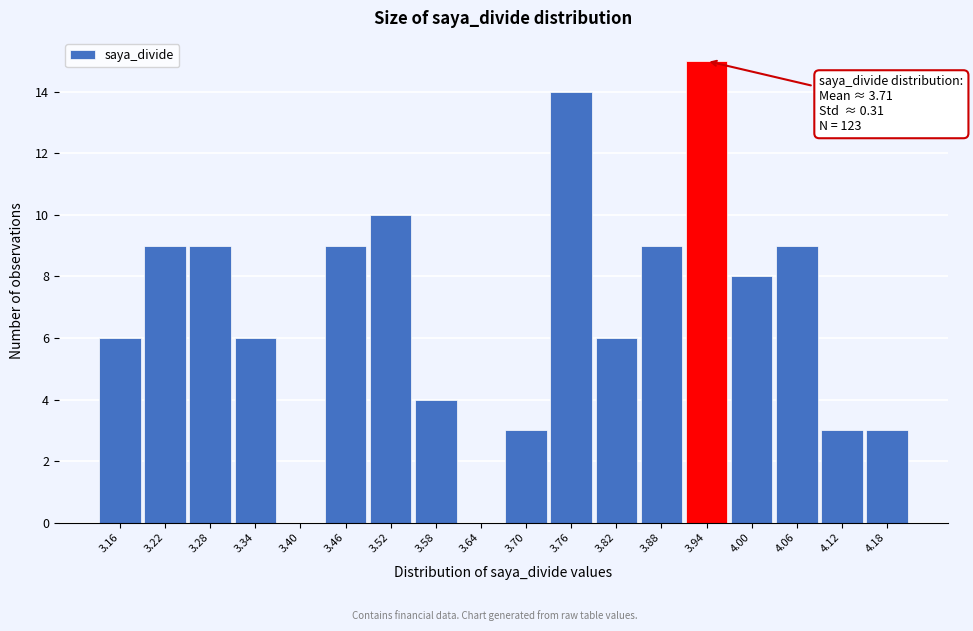

Reading left to right, what are all the values shown in this chart?

3.16=6	3.22=9	3.28=9	3.34=6	3.40=0	3.46=9	3.52=10	3.58=4	3.64=0	3.70=3	3.76=14	3.82=6	3.88=9	3.94=15	4.00=8	4.06=9	4.12=3	4.18=3